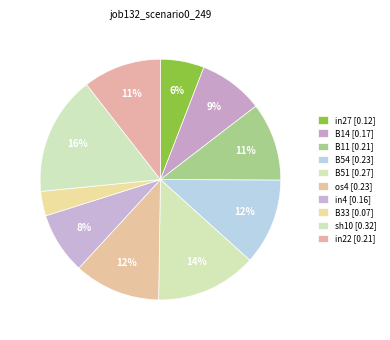

How many segments does this pie chart have?

10